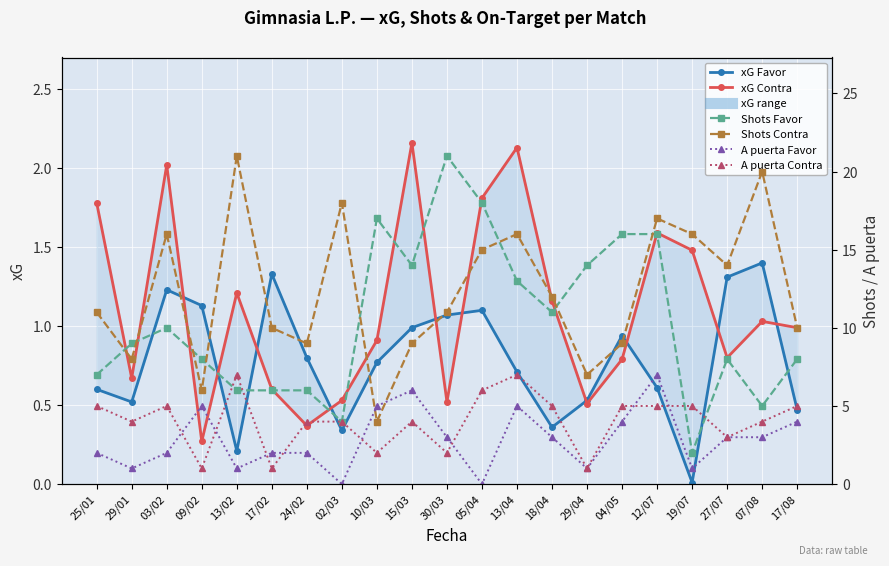

Reading left to right, list all the values displayed in this chart.

xG Favor: 0.6	0.5	1.2	1.1	0.2	1.3	0.8	0.3	0.8	1.0	1.1	1.1	0.7	0.4	0.5	0.9	0.6	0.0	1.3	1.4	0.5
xG Contra: 1.8	0.7	2.0	0.3	1.2	0.6	0.4	0.5	0.9	2.2	0.5	1.8	2.1	1.2	0.5	0.8	1.6	1.5	0.8	1.0	1.0
Shots Favor: 7.0	9.0	10.0	8.0	6.0	6.0	6.0	4.0	17.0	14.0	21.0	18.0	13.0	11.0	14.0	16.0	16.0	2.0	8.0	5.0	8.0
Shots Contra: 11.0	8.0	16.0	6.0	21.0	10.0	9.0	18.0	4.0	9.0	11.0	15.0	16.0	12.0	7.0	9.0	17.0	16.0	14.0	20.0	10.0
A puerta Favor: 2.0	1.0	2.0	5.0	1.0	2.0	2.0	0.0	5.0	6.0	3.0	0.0	5.0	3.0	1.0	4.0	7.0	1.0	3.0	3.0	4.0
A puerta Contra: 5.0	4.0	5.0	1.0	7.0	1.0	4.0	4.0	2.0	4.0	2.0	6.0	7.0	5.0	1.0	5.0	5.0	5.0	3.0	4.0	5.0